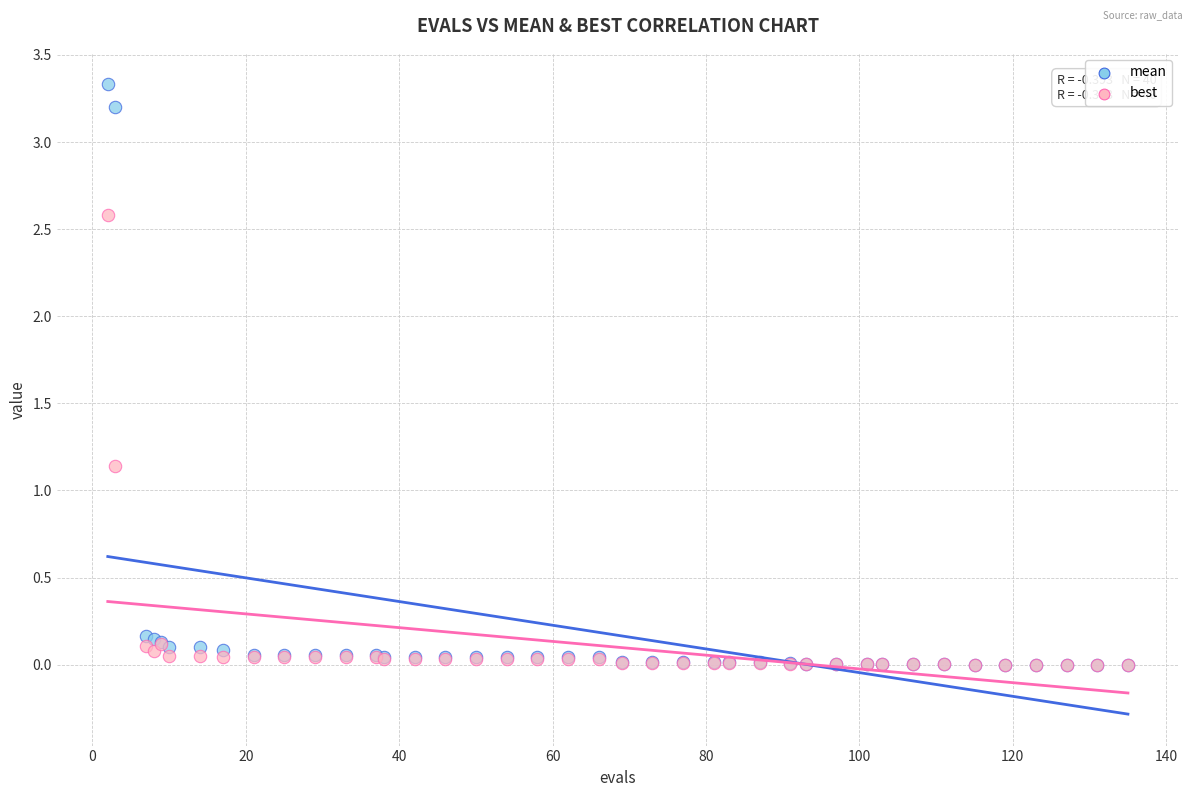

What are all the series names shown in the legend?

mean, best